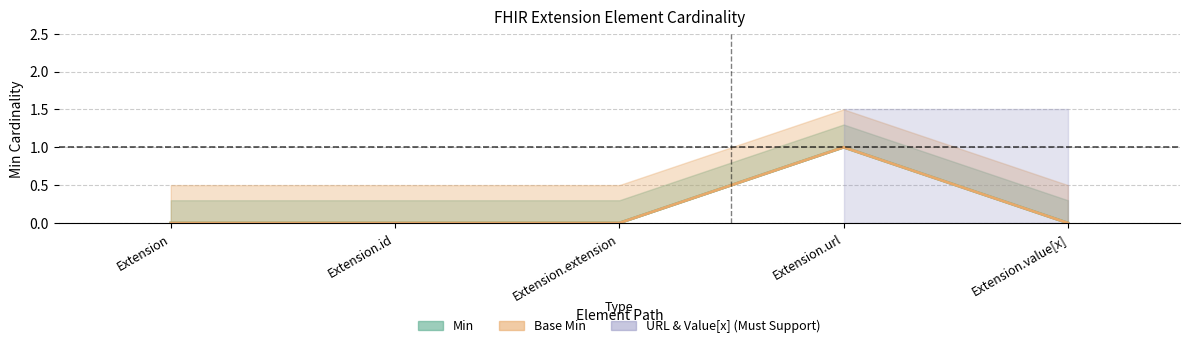

True or false: Min and Min_upper intersect in this chart.

False